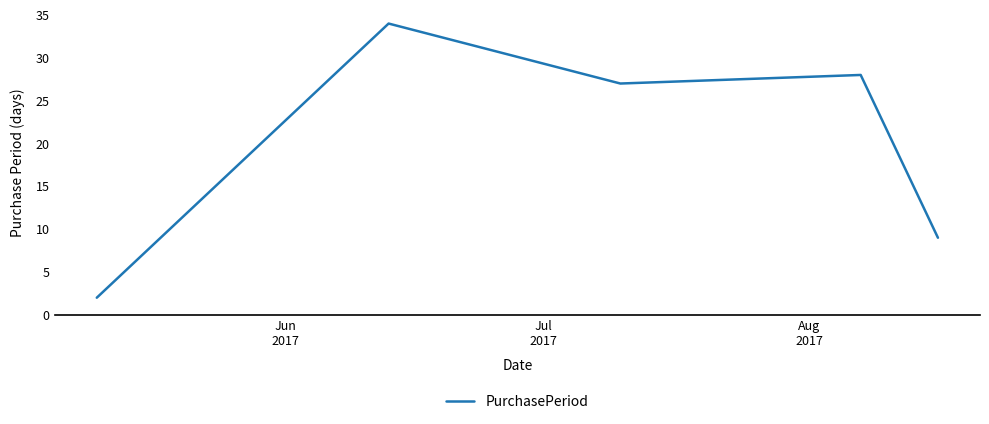

Reading right to left, what are all the values shown in this chart?

9	28	27	34	2